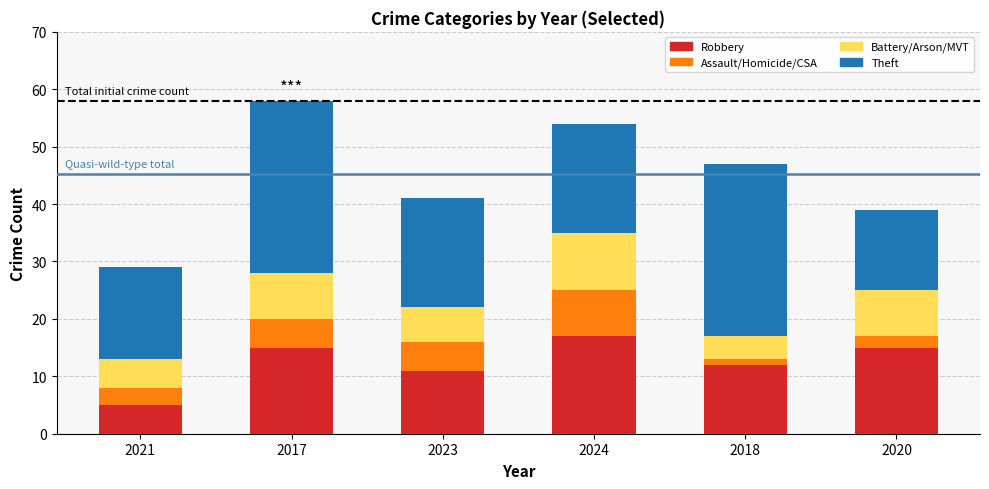

What is the difference between the maximum and minimum values in the Robbery series?

12